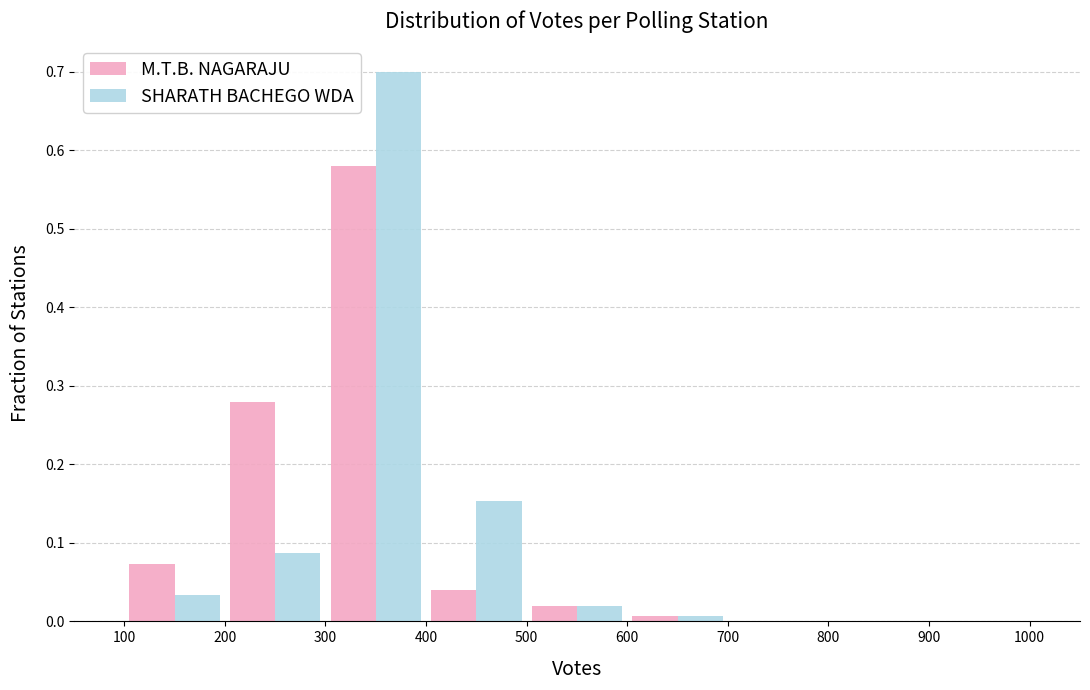

Reading left to right, transcribe this chart: for each range on the x-axis, give the height of each series' bar. The values are not printed on the chart, so give them approximately, as read against the axis.

100 to 200: M.T.B. NAGARAJU=0.07	SHARATH BACHEGO WDA=0.03
200 to 300: M.T.B. NAGARAJU=0.28	SHARATH BACHEGO WDA=0.09
300 to 400: M.T.B. NAGARAJU=0.58	SHARATH BACHEGO WDA=0.70
400 to 500: M.T.B. NAGARAJU=0.04	SHARATH BACHEGO WDA=0.15
500 to 600: M.T.B. NAGARAJU=0.02	SHARATH BACHEGO WDA=0.02
600 to 700: M.T.B. NAGARAJU=under 0.01	SHARATH BACHEGO WDA=under 0.01
700 to 800: M.T.B. NAGARAJU=0	SHARATH BACHEGO WDA=0
800 to 900: M.T.B. NAGARAJU=0	SHARATH BACHEGO WDA=0
900 to 1000: M.T.B. NAGARAJU=0	SHARATH BACHEGO WDA=0